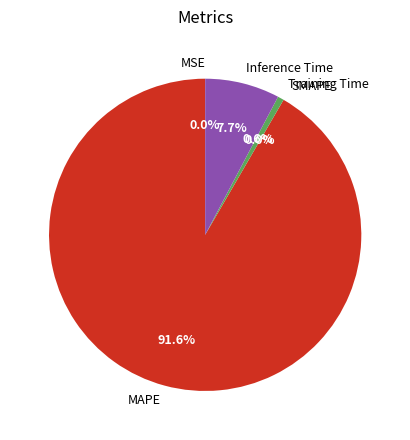

Combined, what portion of the pie is SMAPE and Training Time?

0.6%